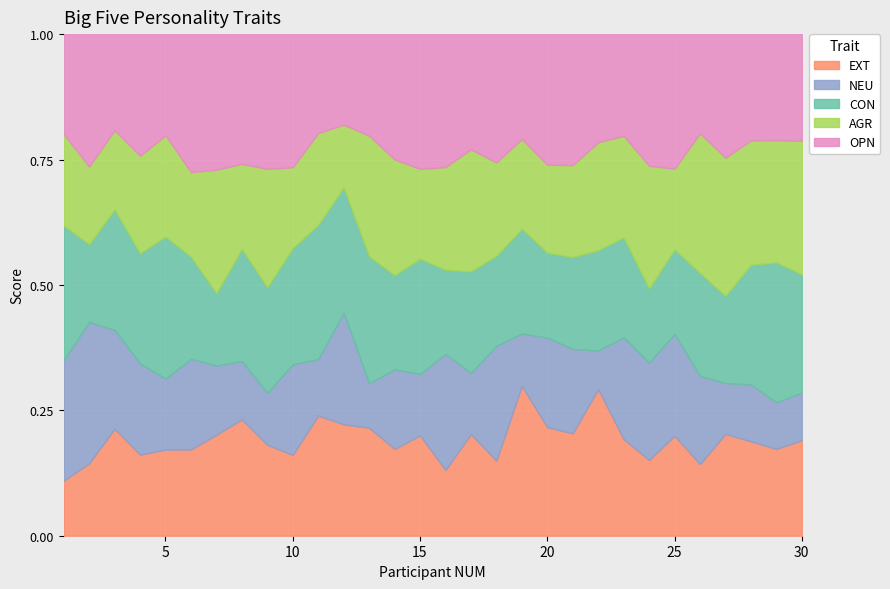

How many intersections are there between NEU and EXT?

13